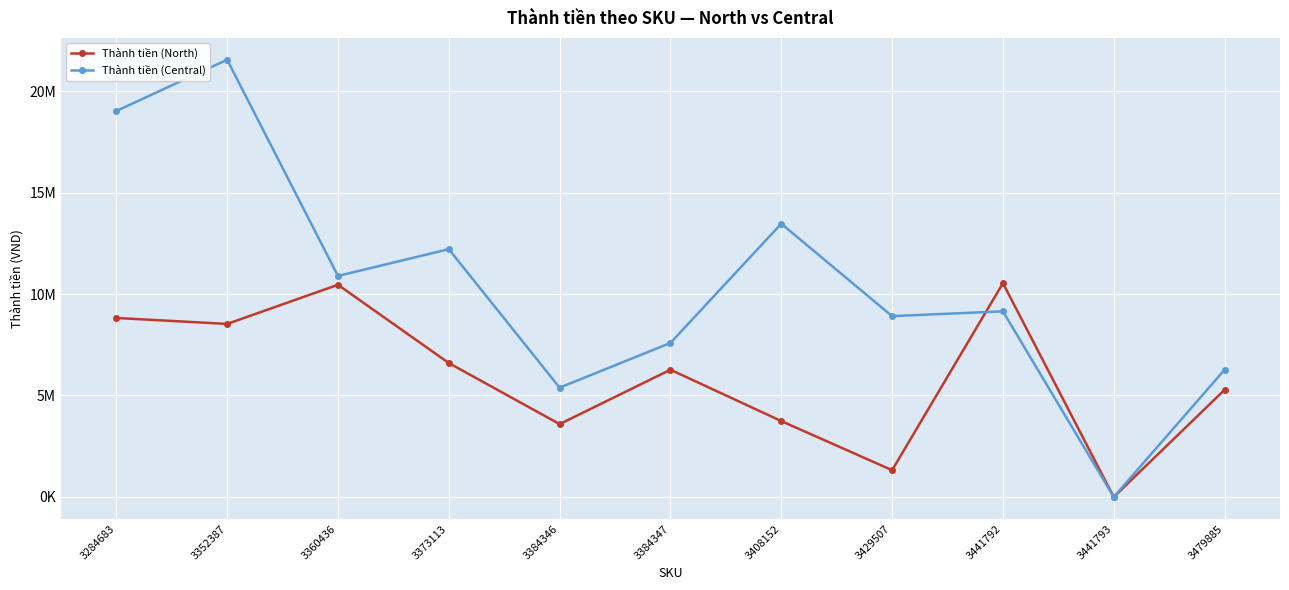

What are all the series names shown in the legend?

Thành tiền (North), Thành tiền (Central)